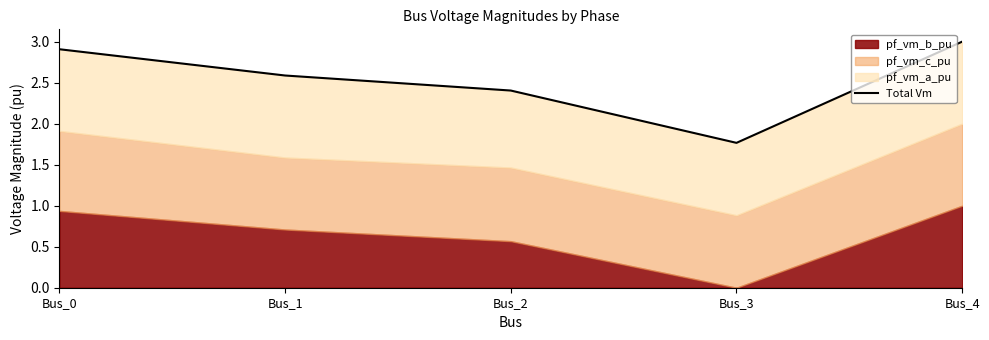

The chart shows a value of 1.1 at Bus_1. True or false?

False